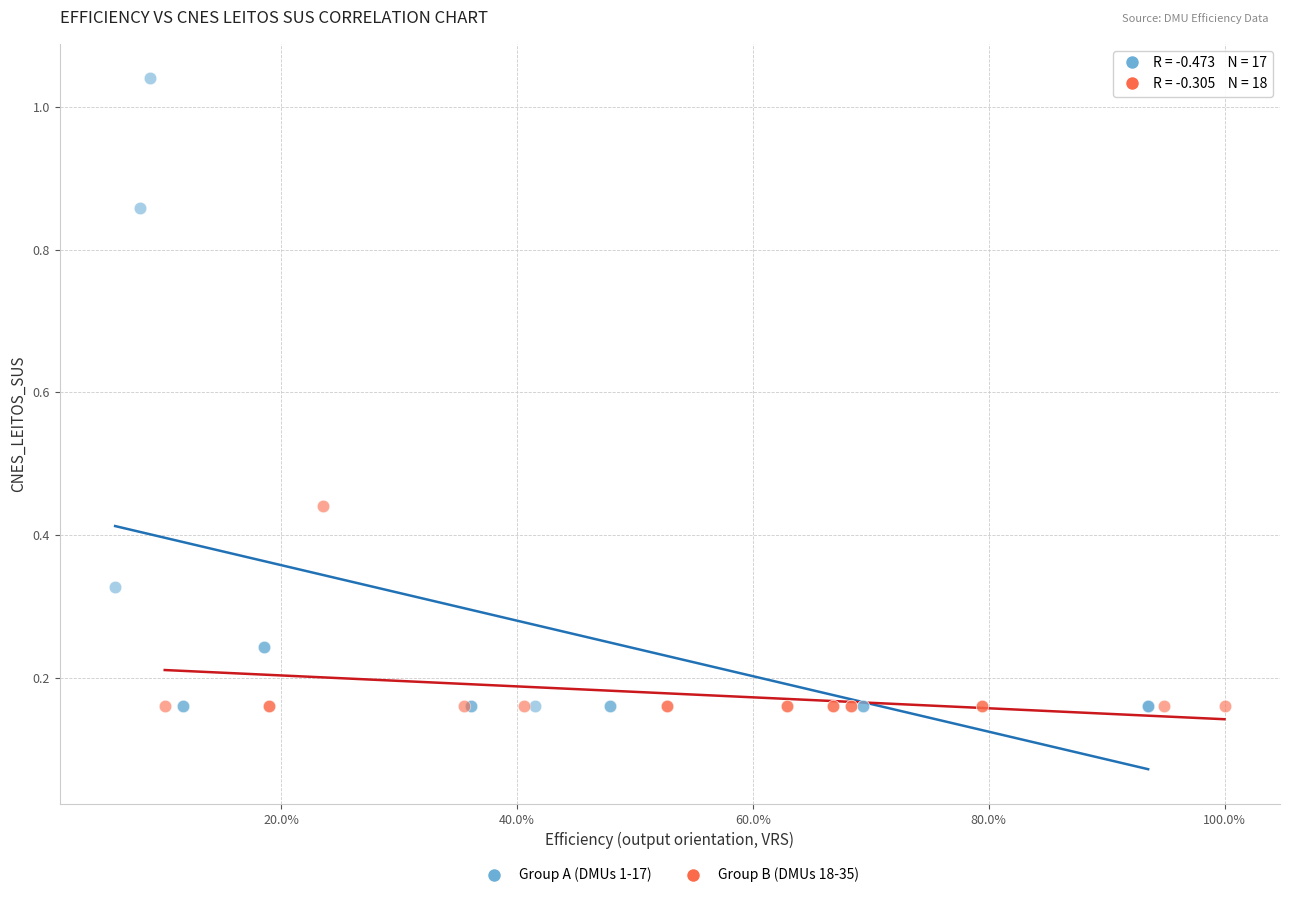

Which series reaches the maximum Y coordinate?

Group A (DMUs 1-17)